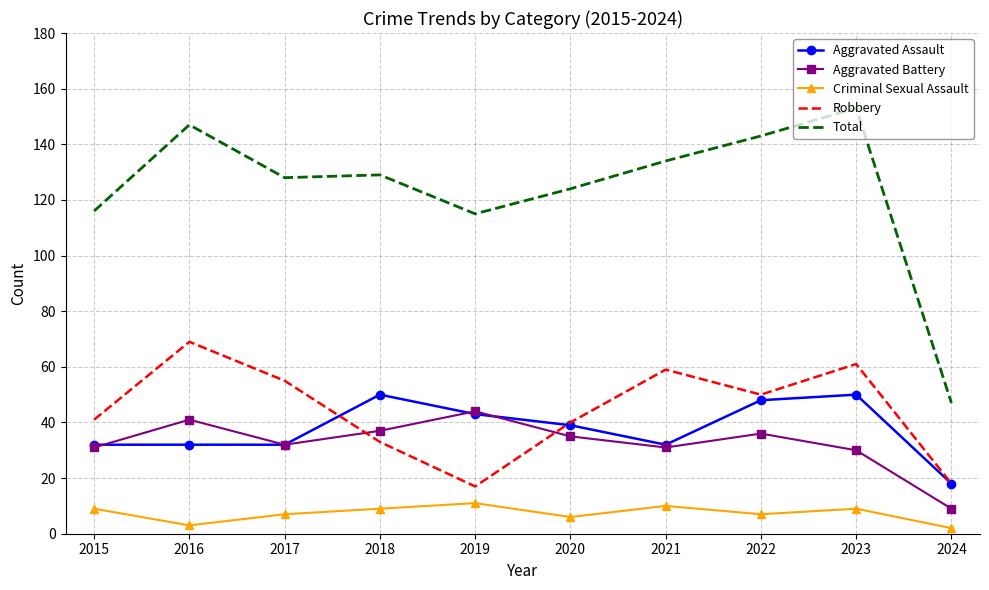

True or false: Criminal Sexual Assault and Aggravated Assault intersect in this chart.

False